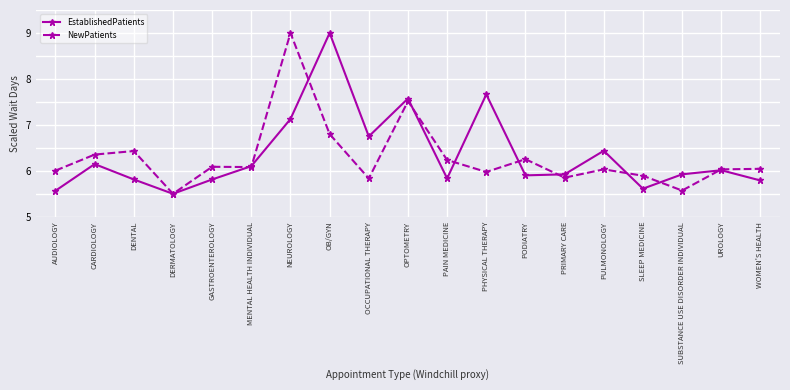

Between DENTAL and UROLOGY, which series saw the biggest shift?

NewPatients